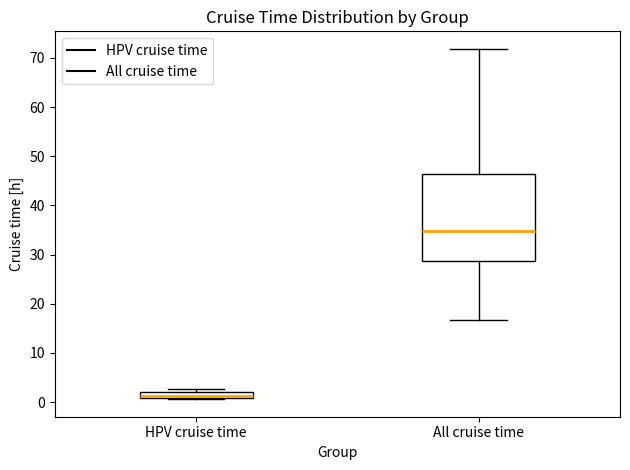

Which box is the tallest, from its lower edge to its upper edge?

All cruise time